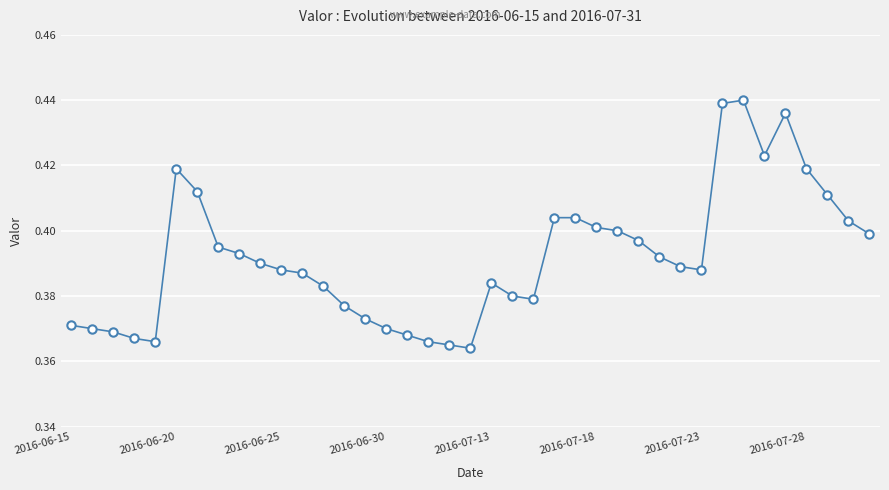

What is the sum of all values?

15.3